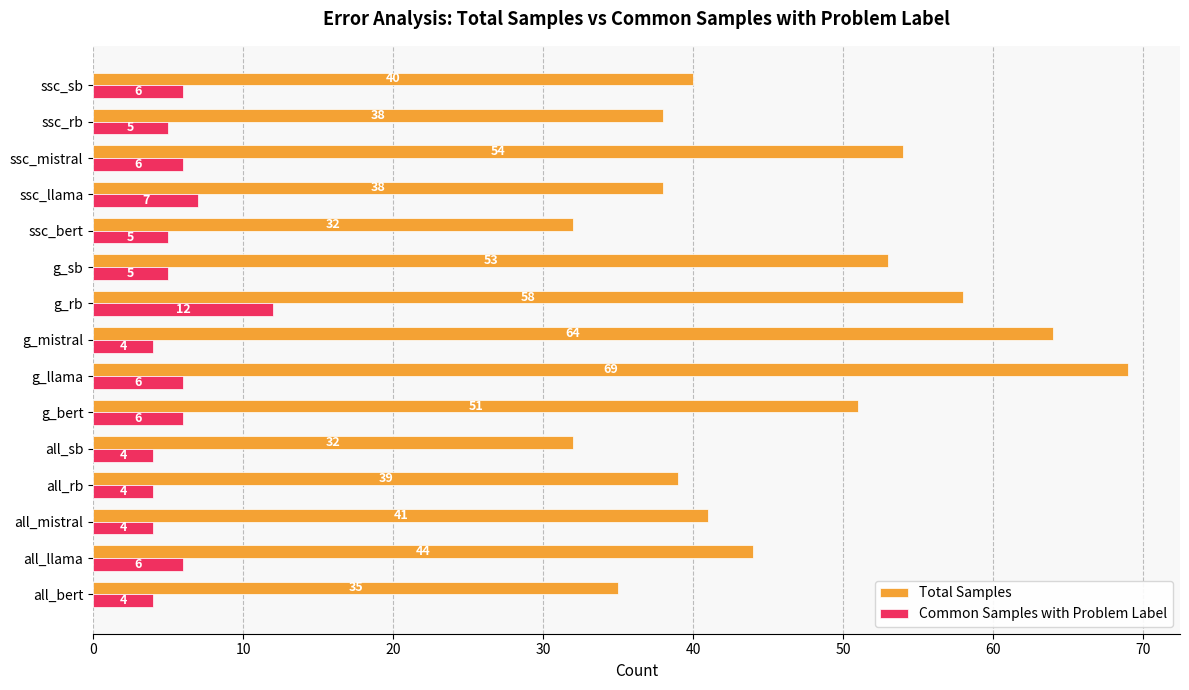

What is the highest value of the Total Samples series?

69